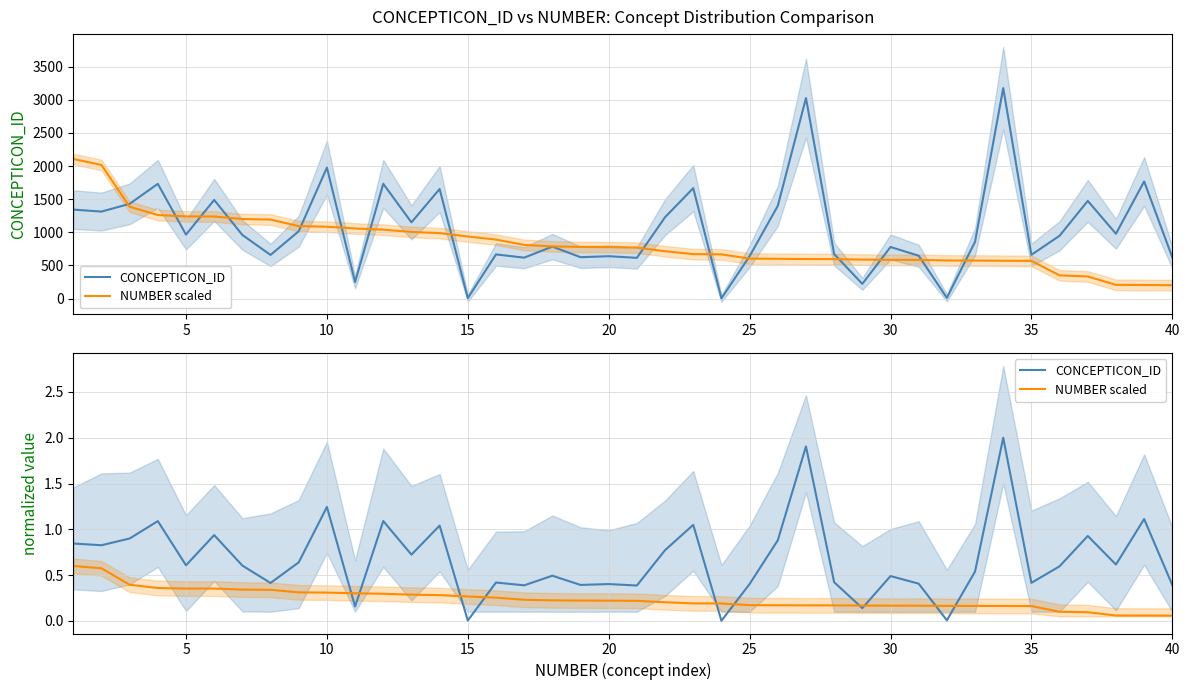

What is the lowest value of the NUMBER scaled series?

0.1